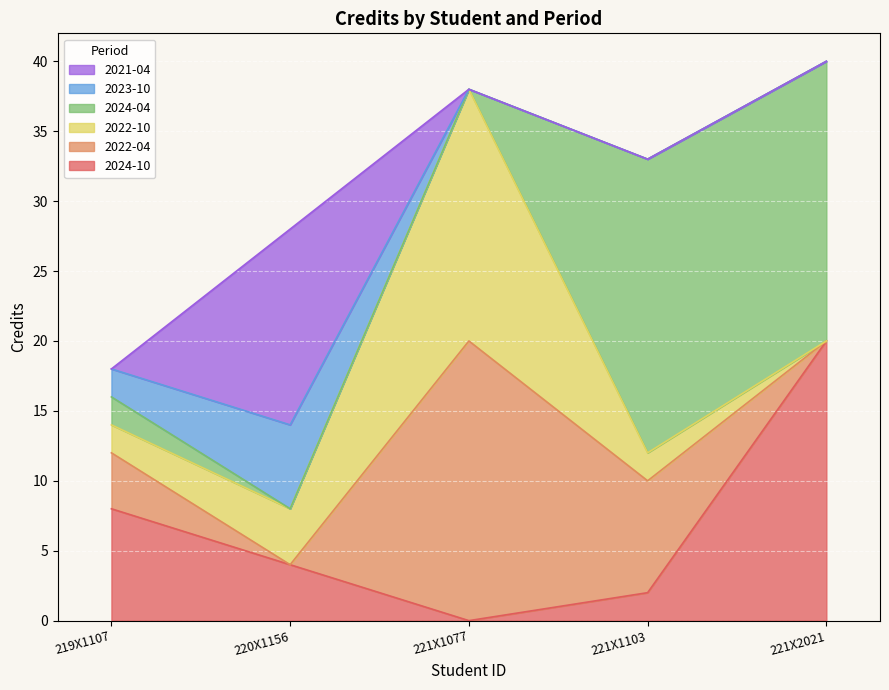

At which label does 2024-04 first exceed 2?

221X1103